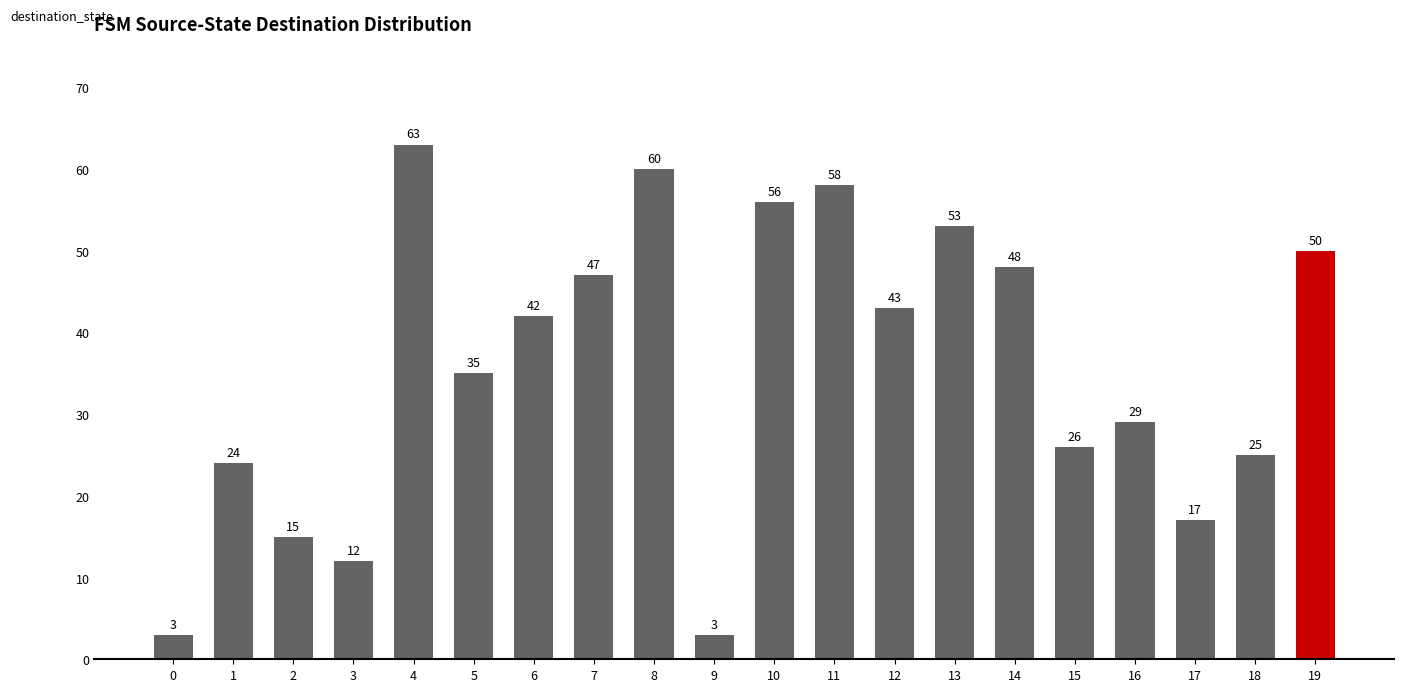

What is the sum of all values?

709